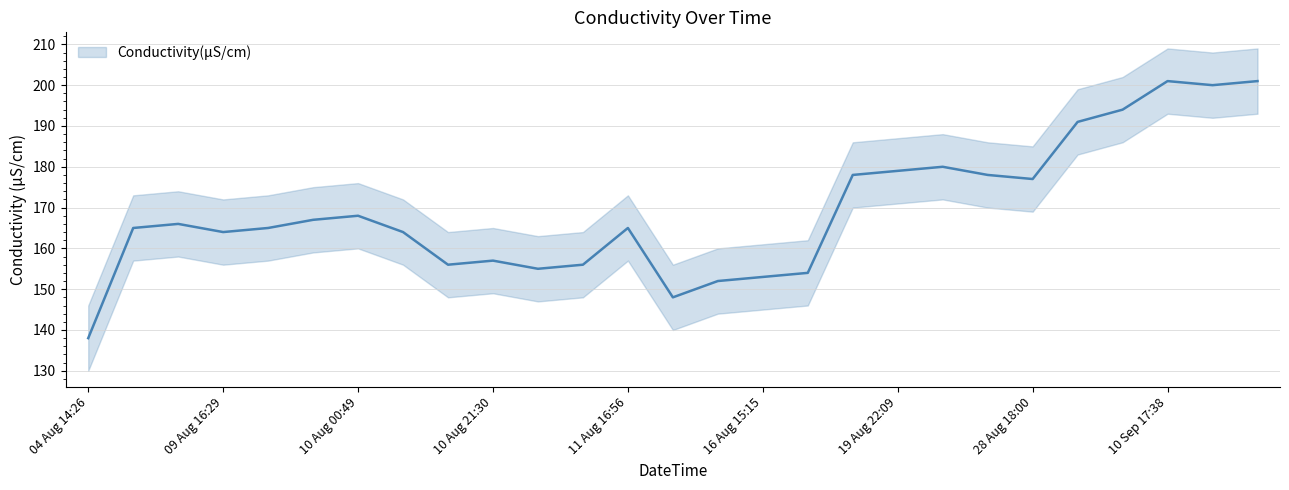

What is the sum of all values?

4572